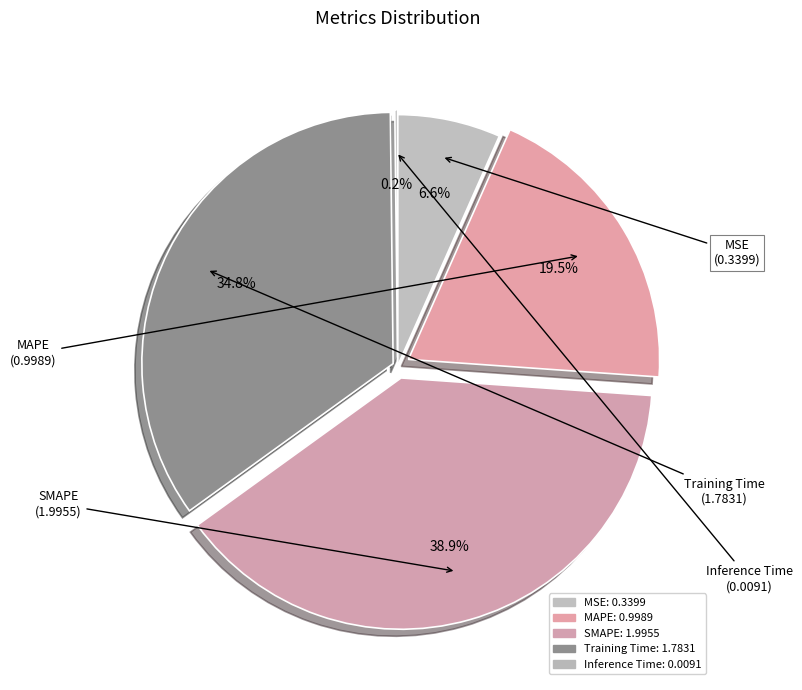

To the nearest percent, what is the difference between the largest and smallest slice percentages?

39%